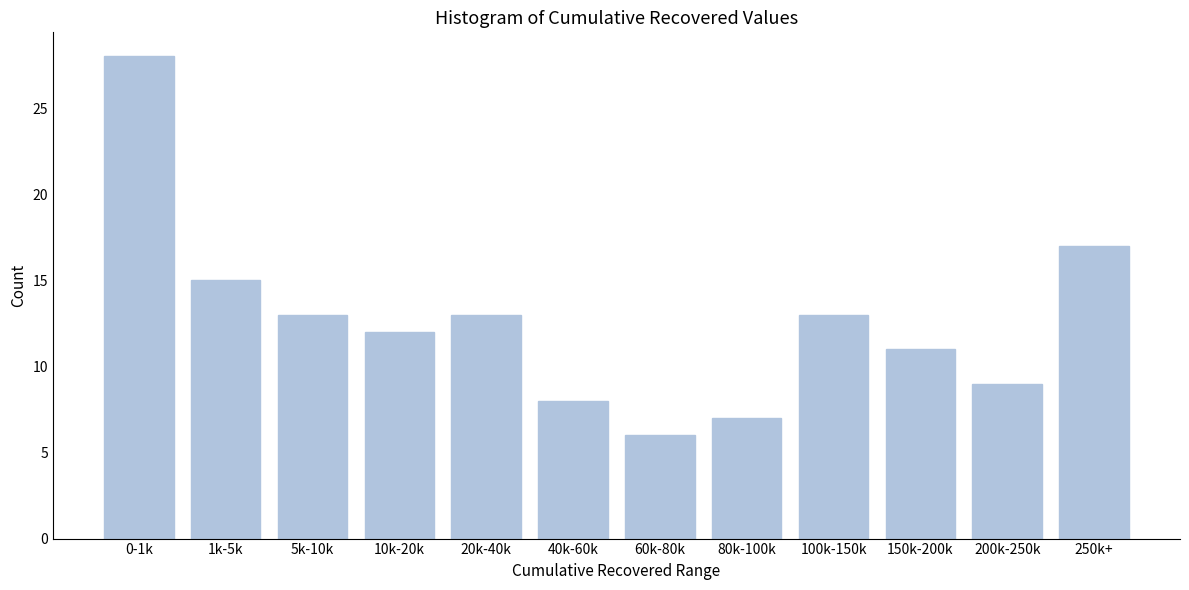

Reading left to right, extract all data points from this chart.

28	15	13	12	13	8	6	7	13	11	9	17